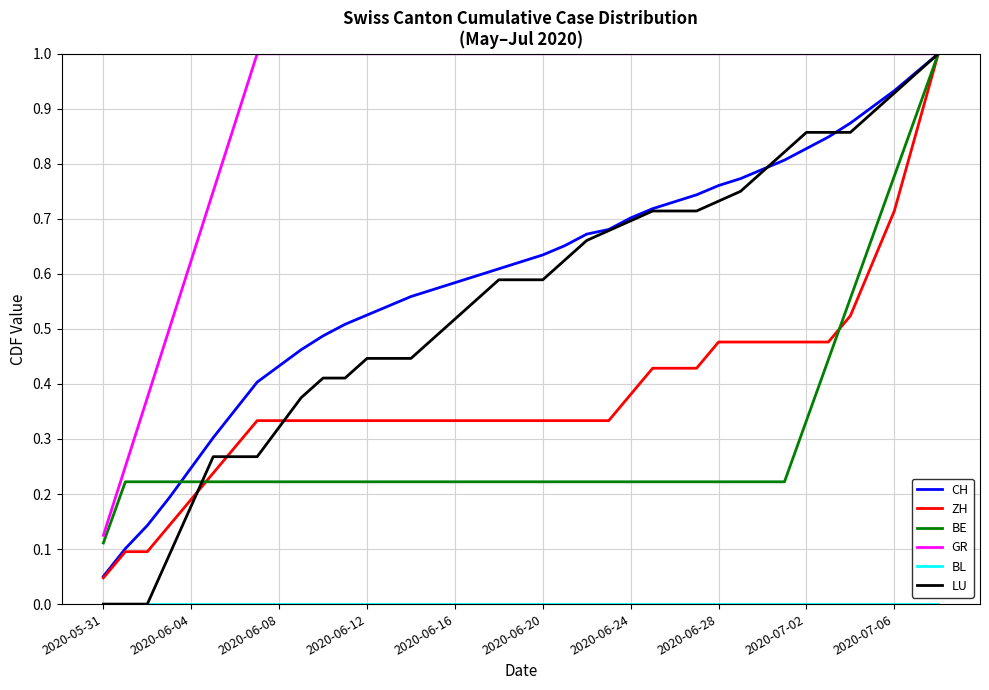

Which series has the largest total across all categories?

GR